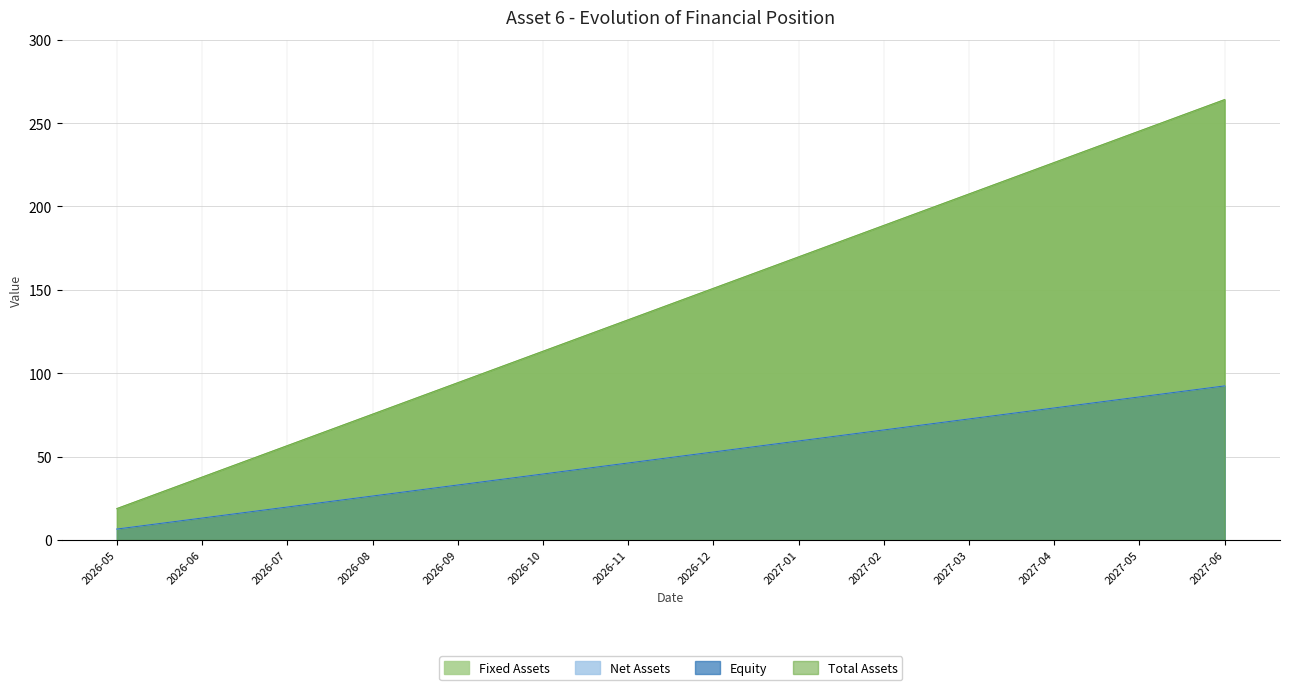

Which category has the highest value in the equity series?

2027-06